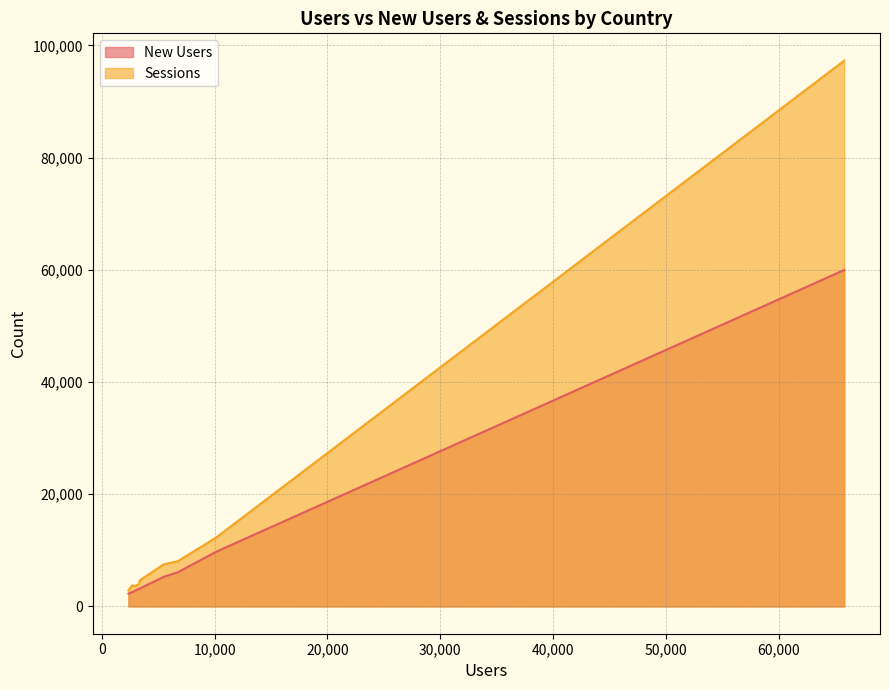

True or false: New Users and Sessions intersect in this chart.

False